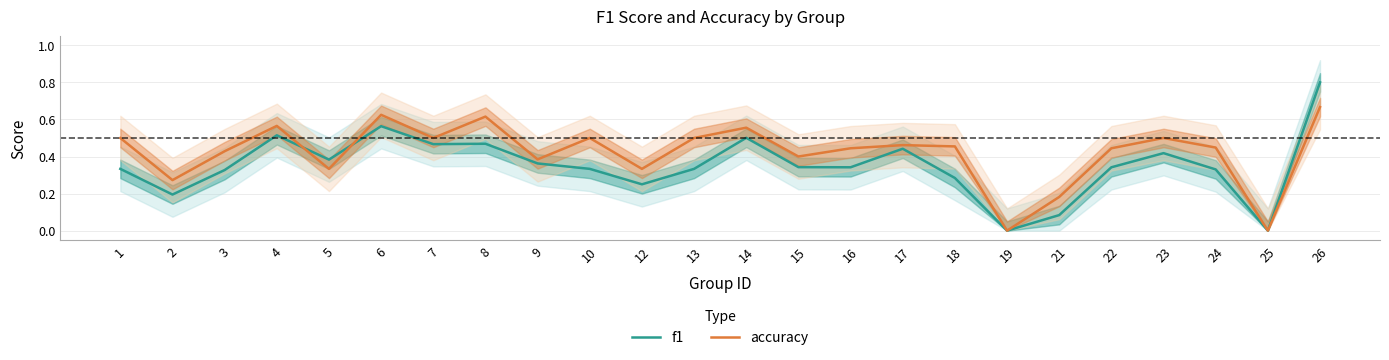

Is it true that f1 equals 0.3 at 15?

True